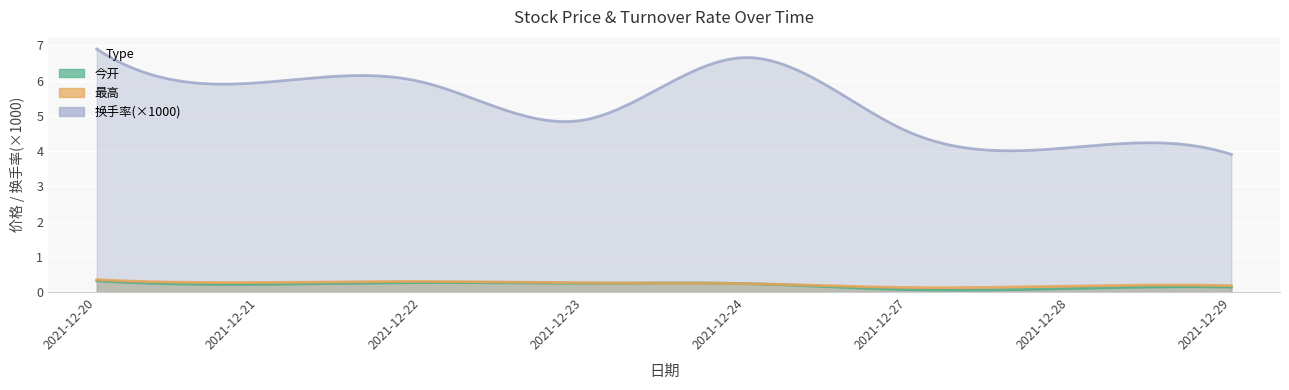

Which category has the lowest value across all series?

2021-12-29